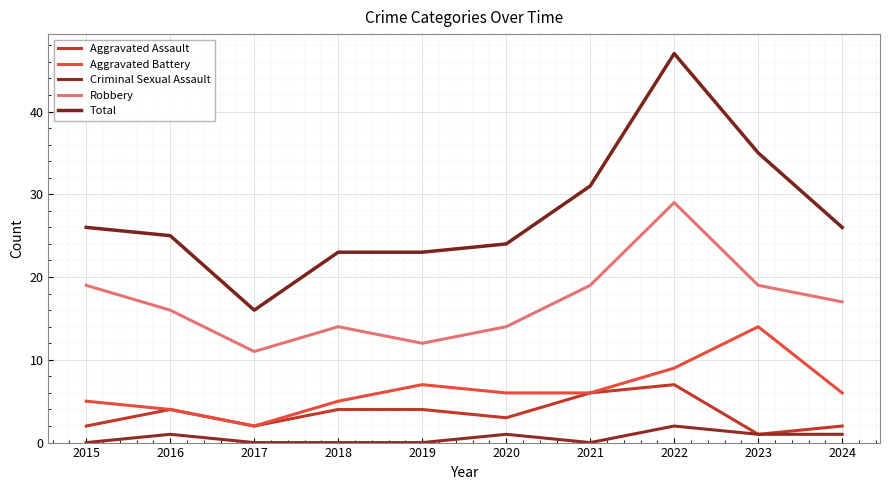

Where is the first local maximum for Aggravated Battery?

2019